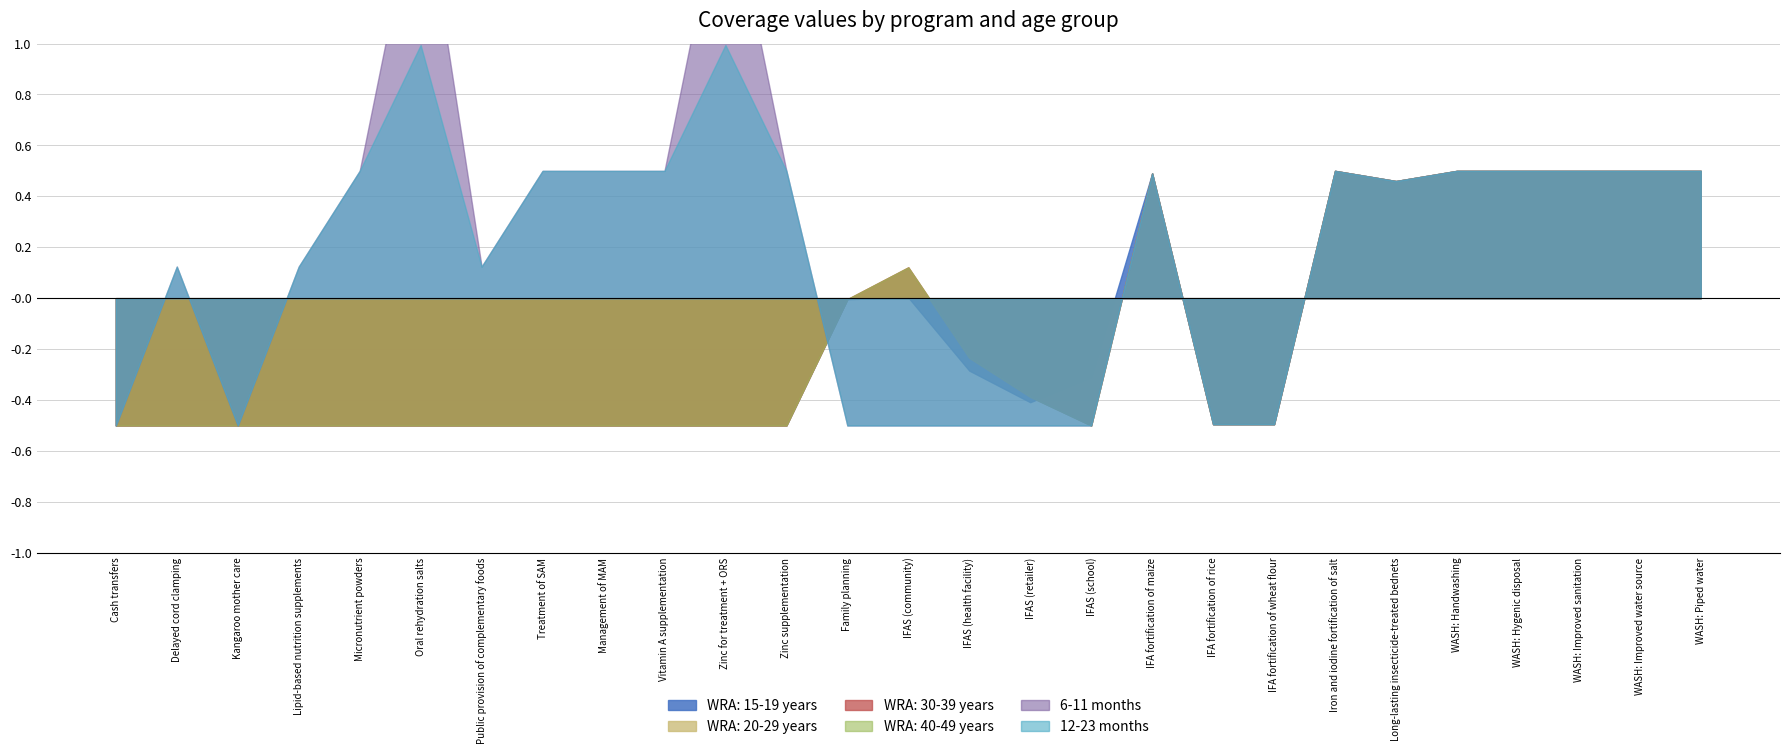

What position from the right is Vitamin A supplementation?

18